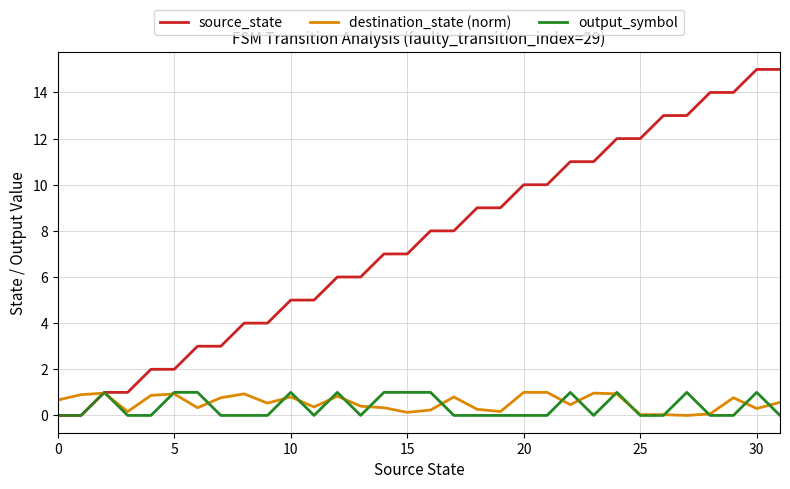

What is the average value of the destination_state (norm) series?

0.5